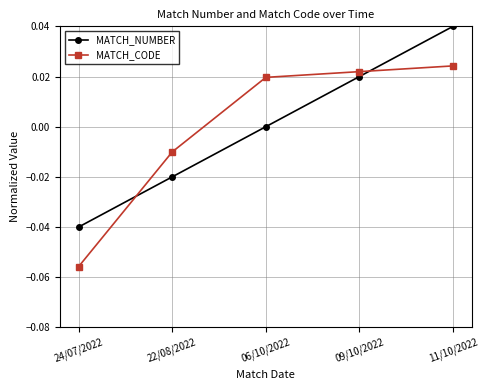

How many values in MATCH_CODE are below zero?

2